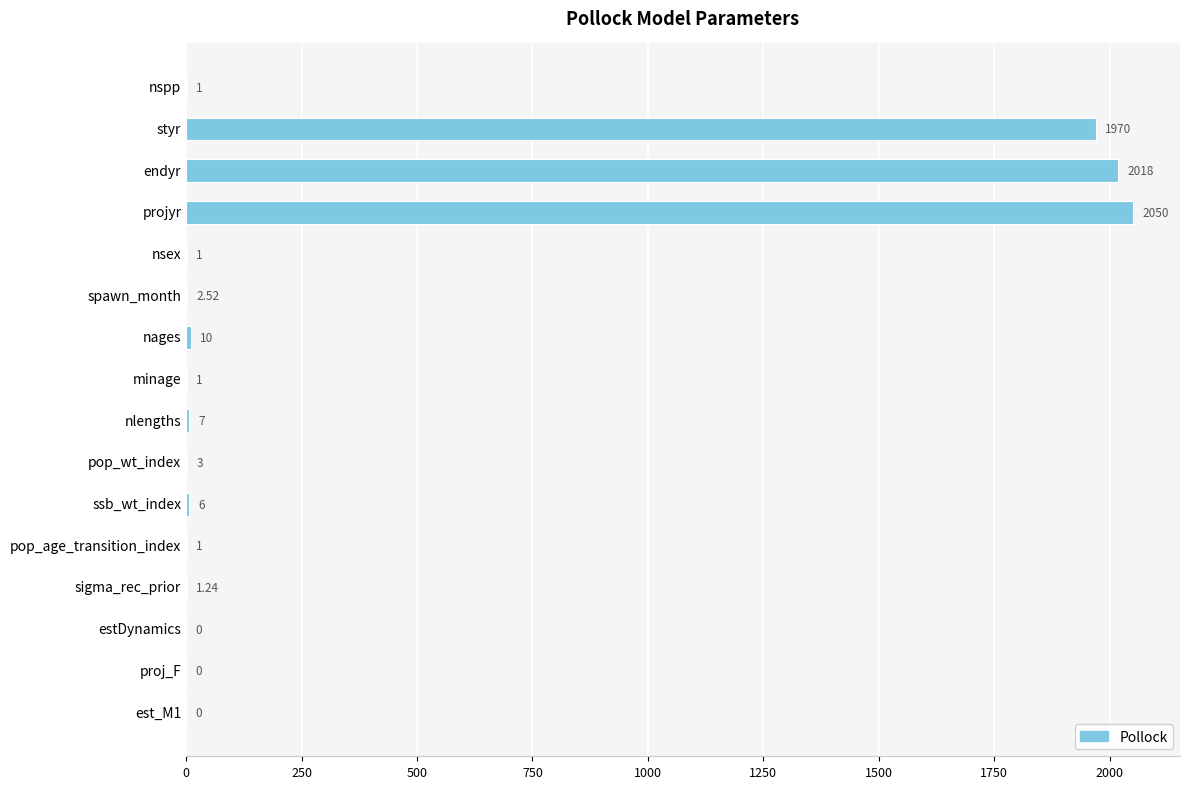

What is the sum of the values at styr and projyr?

4020.0